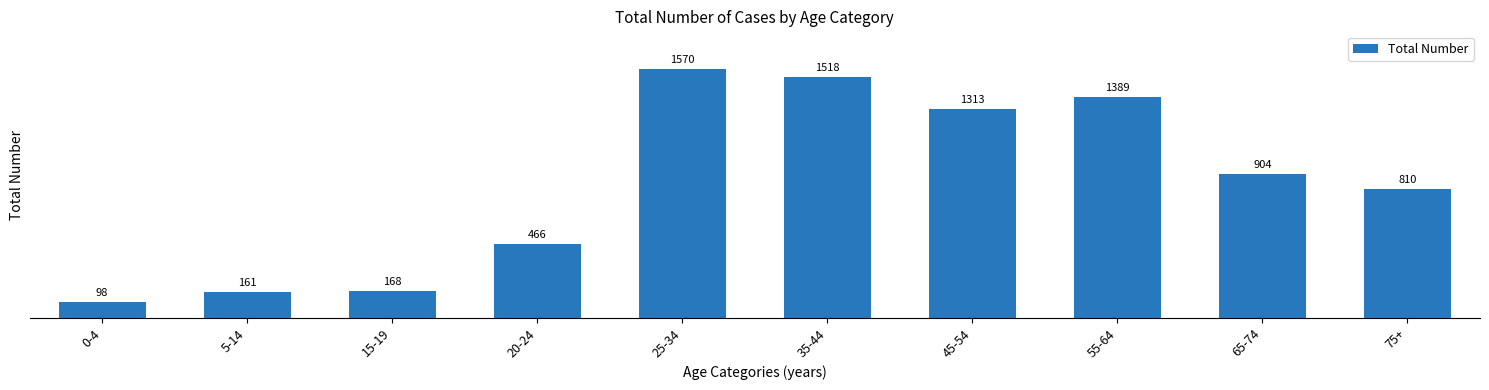

The chart shows a value of 1919 at 45-54. True or false?

False